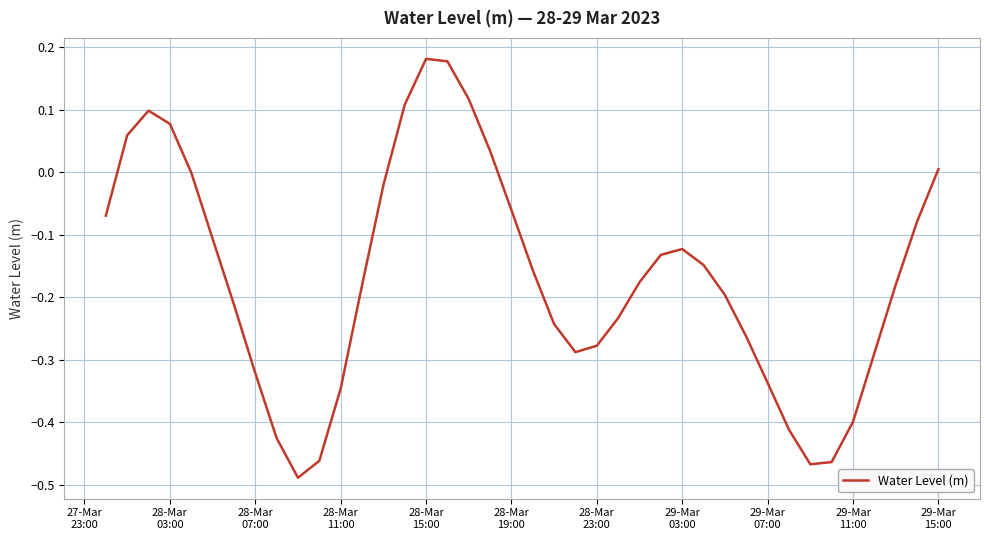

Does the chart display data point markers on the line(s)?

No